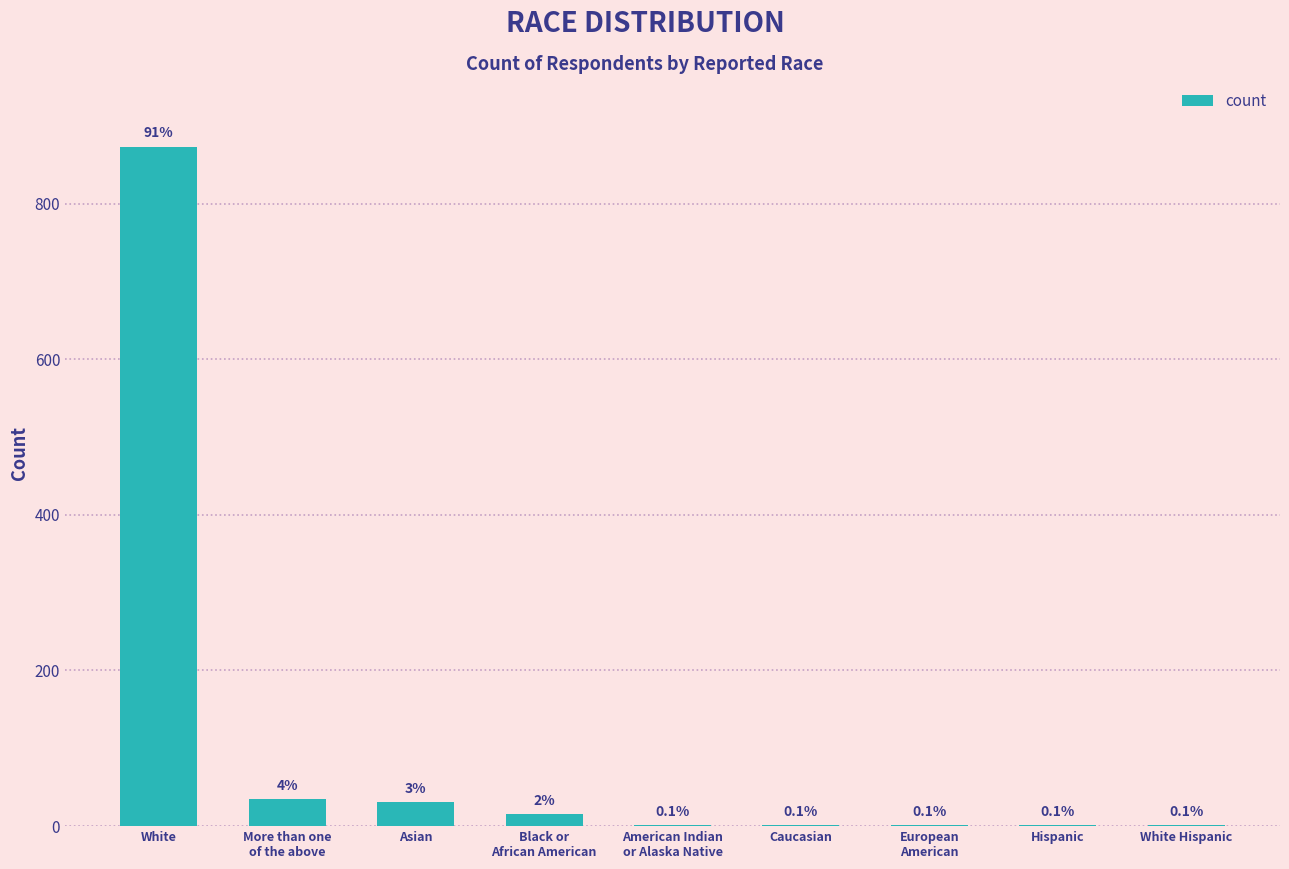

What position from the left is Caucasian?

6